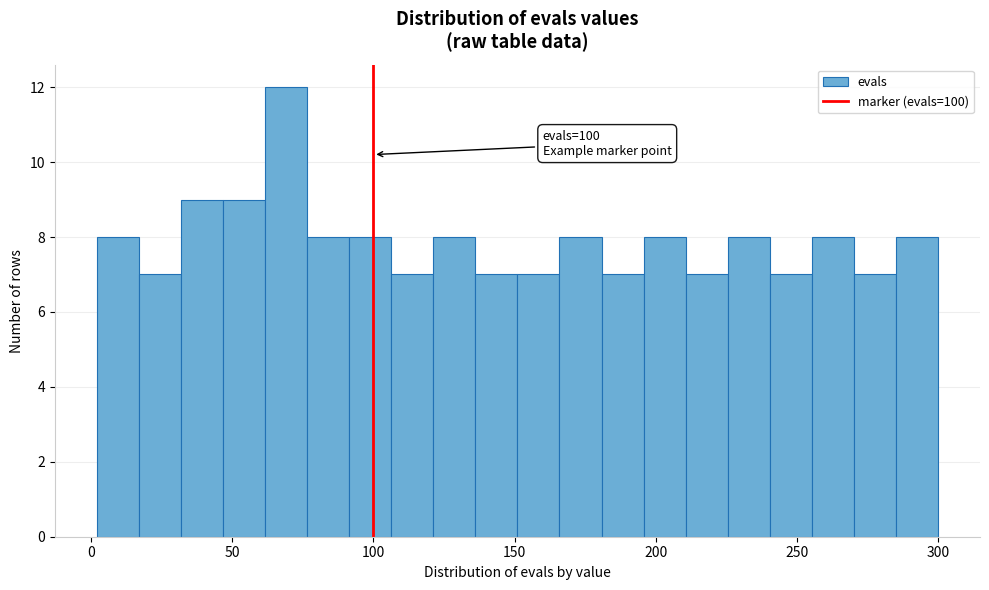

Read against the x-axis, roughly where is the centre of the tallest bar?

70